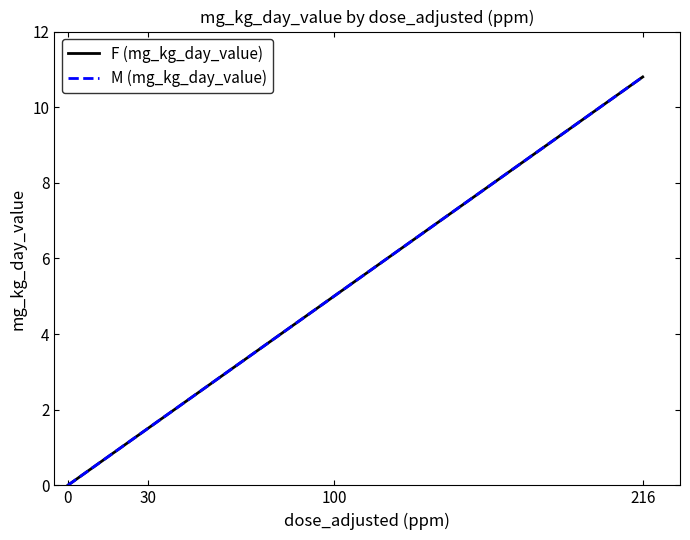

Does the chart have visible grid lines?

No